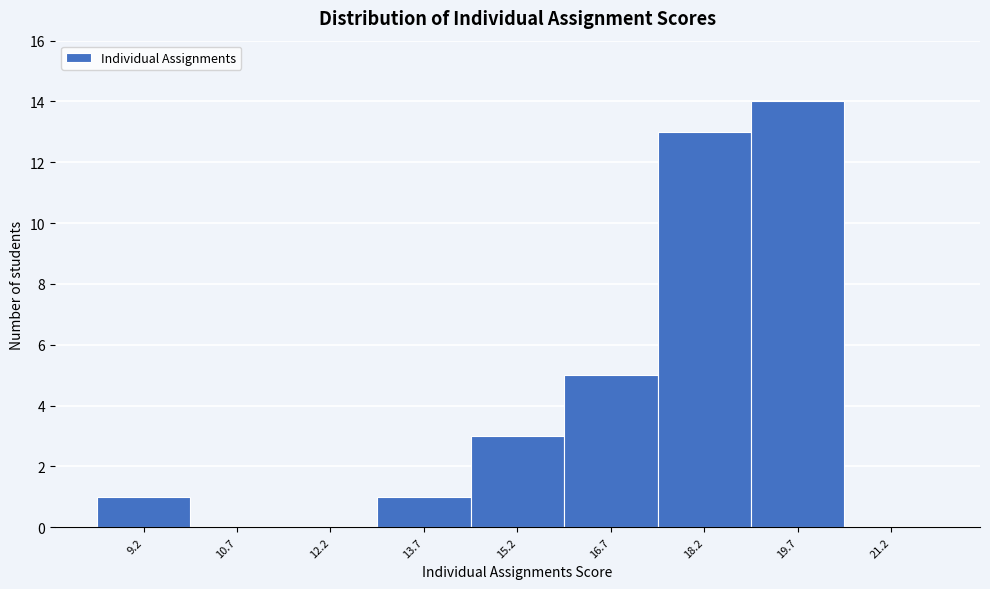

What is the height of the bar covering 16.0 to 17.4 on the x-axis? Neither the bar edges nor the heights are printed on the chart, so give them approximately, as read against the axes.

5